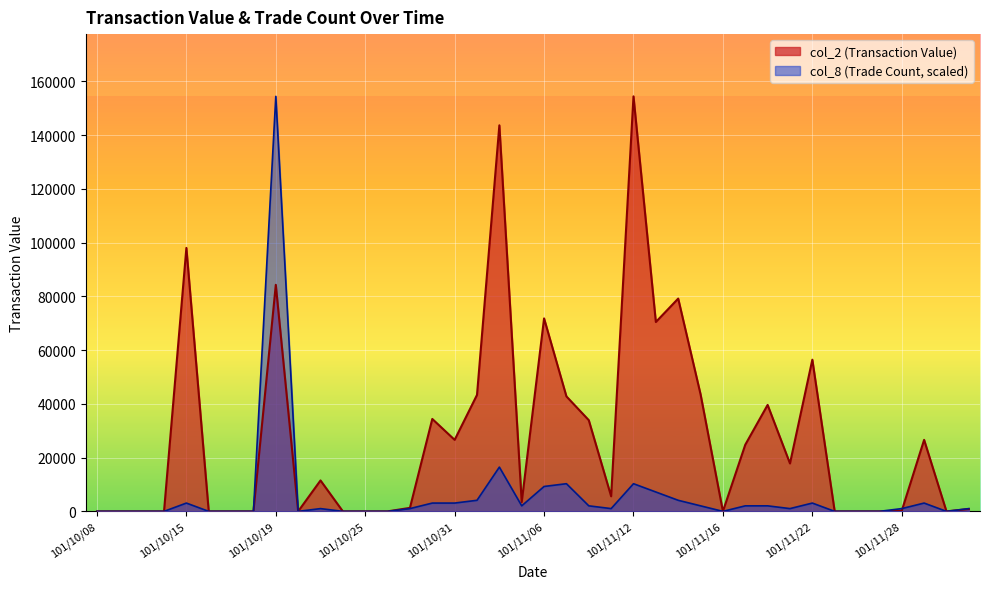

Between 101/11/30 and 101/11/23, which is larger?

101/11/30